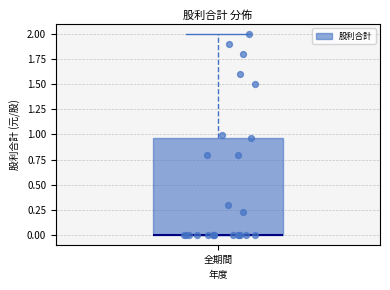

Transcribe this box plot: give where the median line is, the range the box spans, and where the two whiskers end, as read against the y-axis. The values are not printed on the chart, so give them approximately, as read against the axis.

median 0.00 (drawn on the box's lower edge), box 0.00 to 0.95, whiskers 0.00 to 2.00